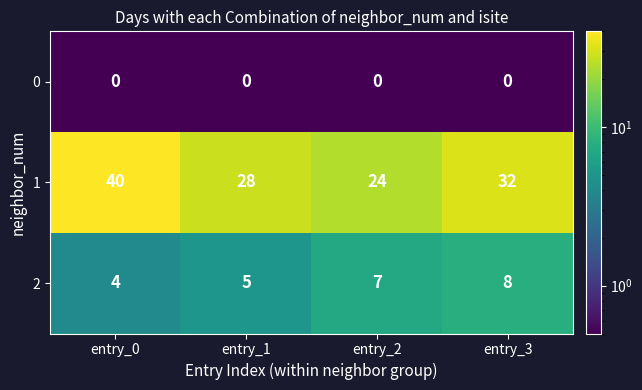

Reading left to right, extract all data points from this chart.

0: 0	0	0	0
1: 40	28	24	32
2: 4	5	7	8